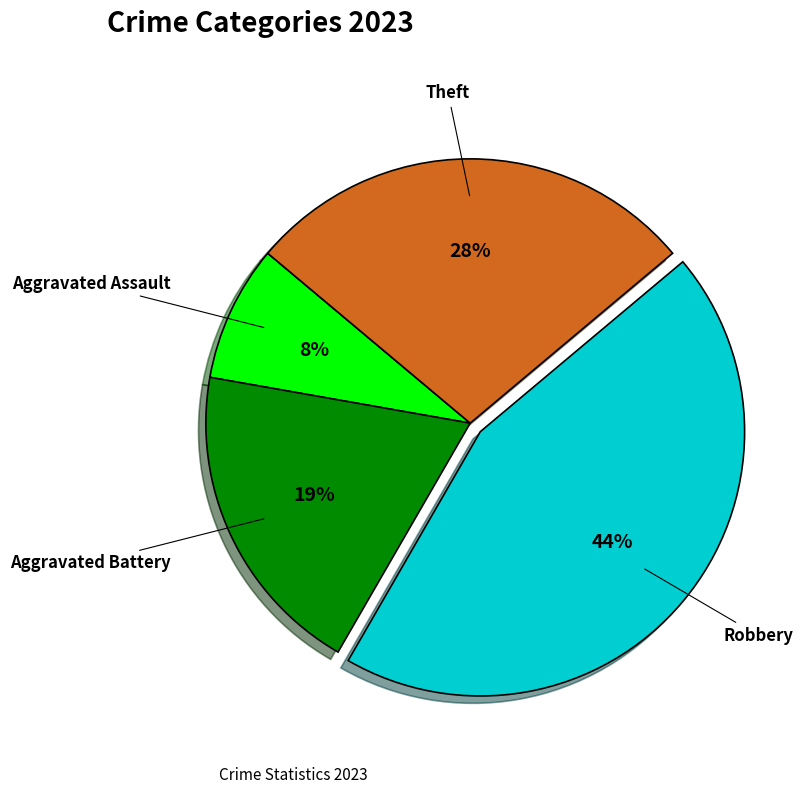

Which has a higher value, Aggravated Assault or Aggravated Battery?

Aggravated Battery